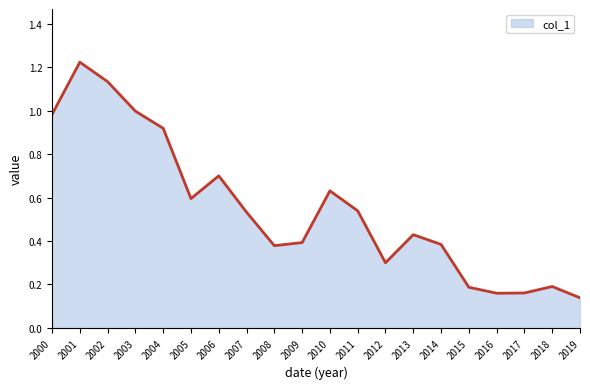

The chart shows a value of 0.2 at 2018. True or false?

True